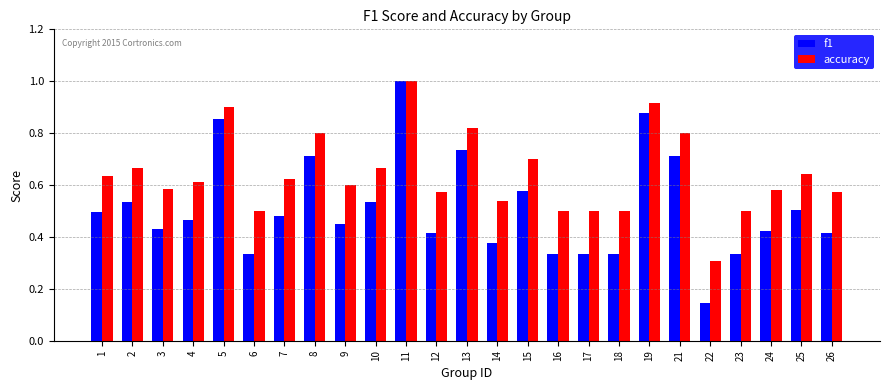

At which label is f1 closest to 0?

22